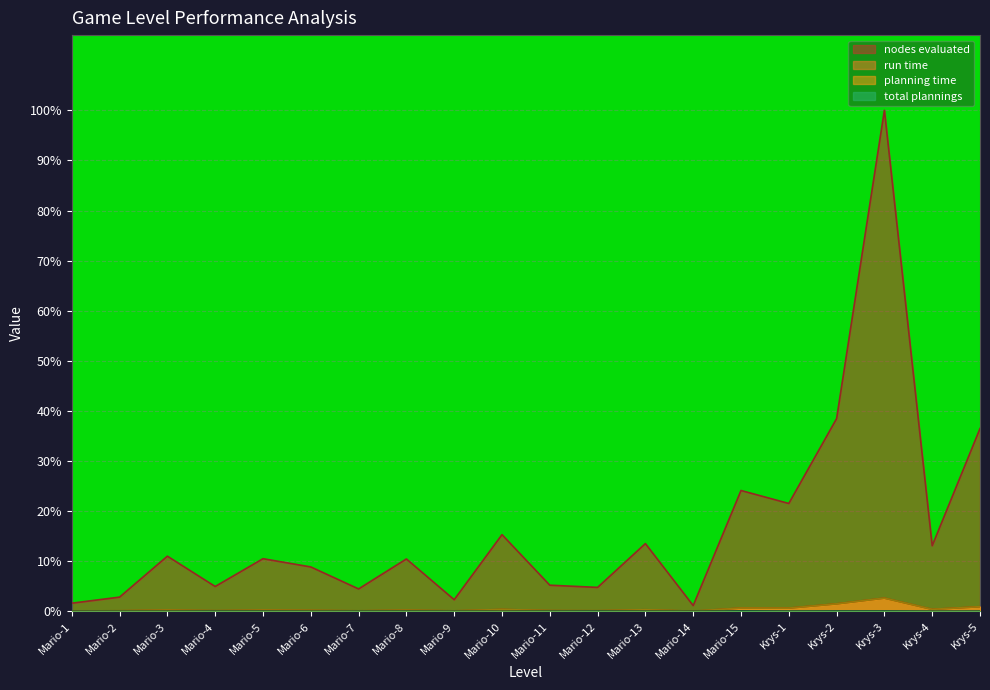

Which series has the widest spread of values?

nodes evaluated